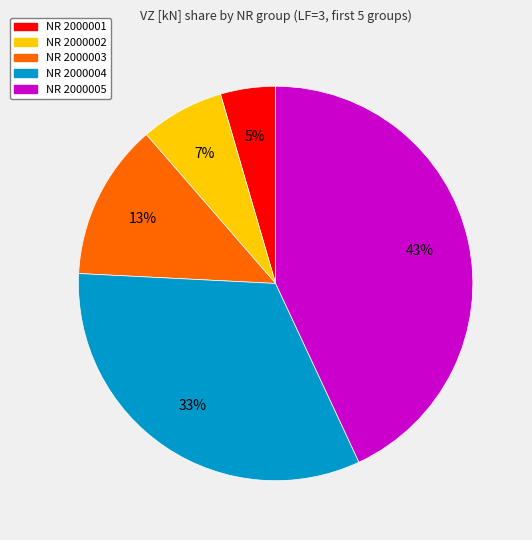

Do NR 2000001 and NR 2000005 together represent more than half of the pie?

No